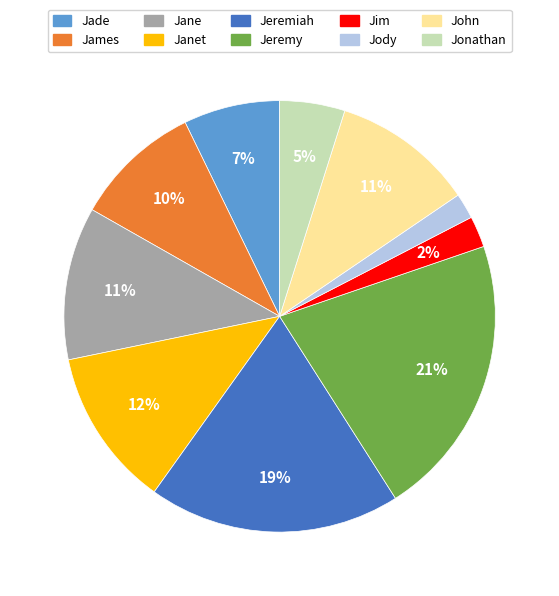

Is there a majority slice in this chart?

No